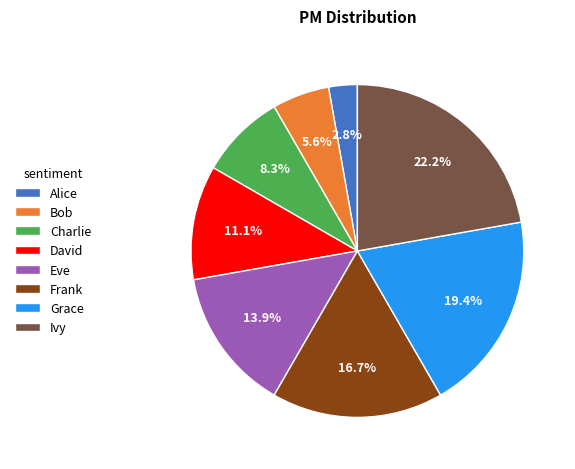

To the nearest percent, what is the average slice percentage?

12%